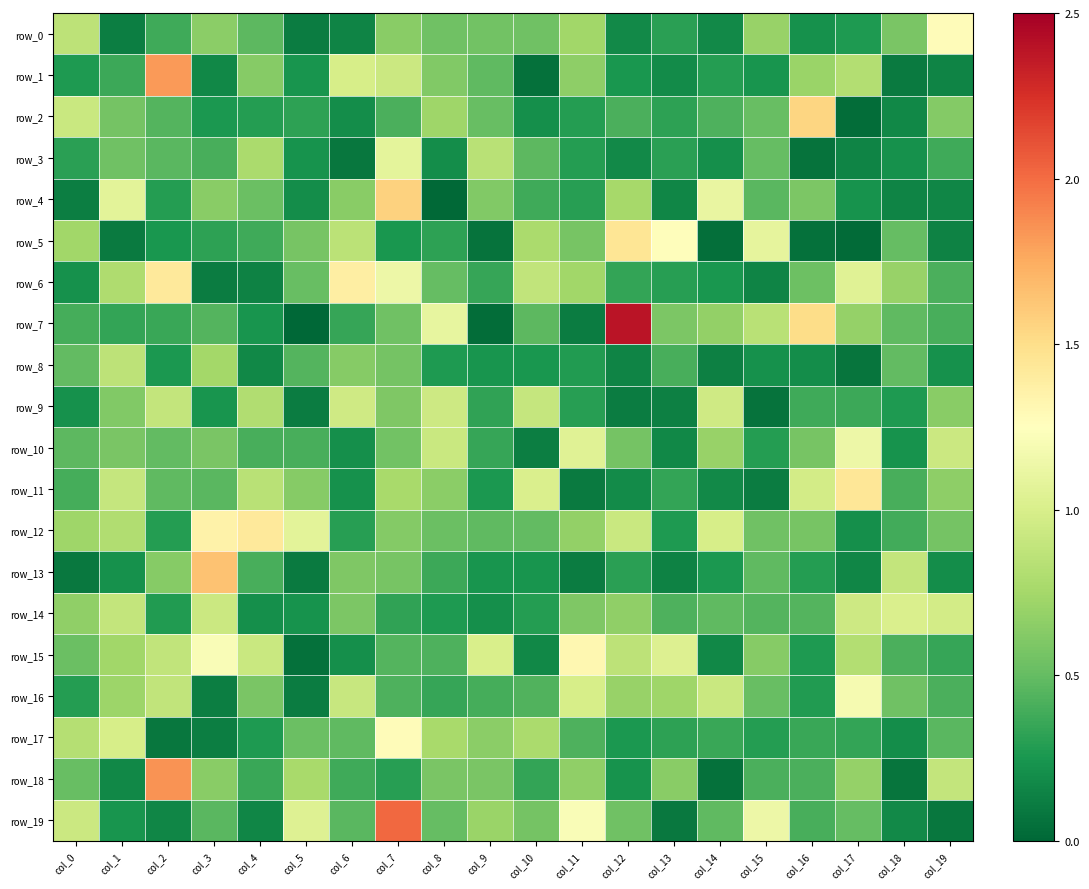

Is it true that row_7 equals 0.4 at col_0?

True